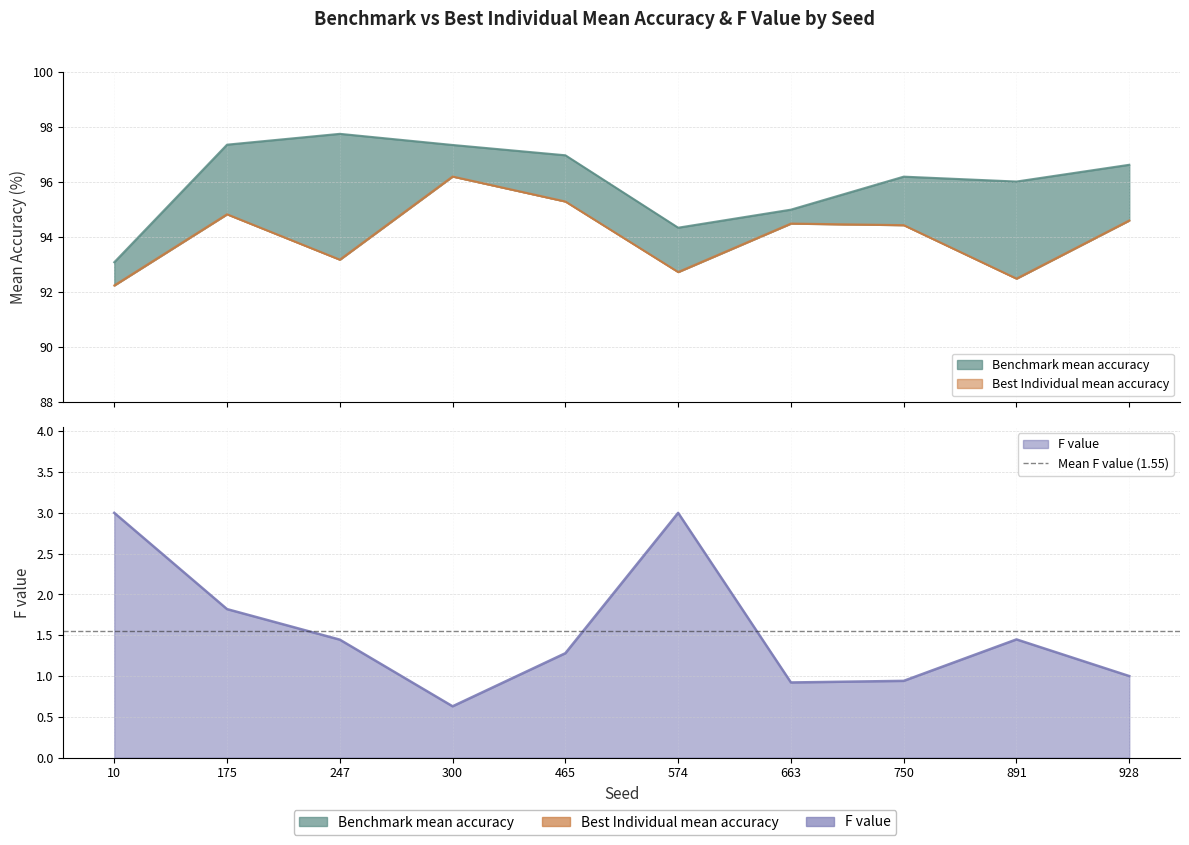

Which has a higher value, 891 or 10?

891